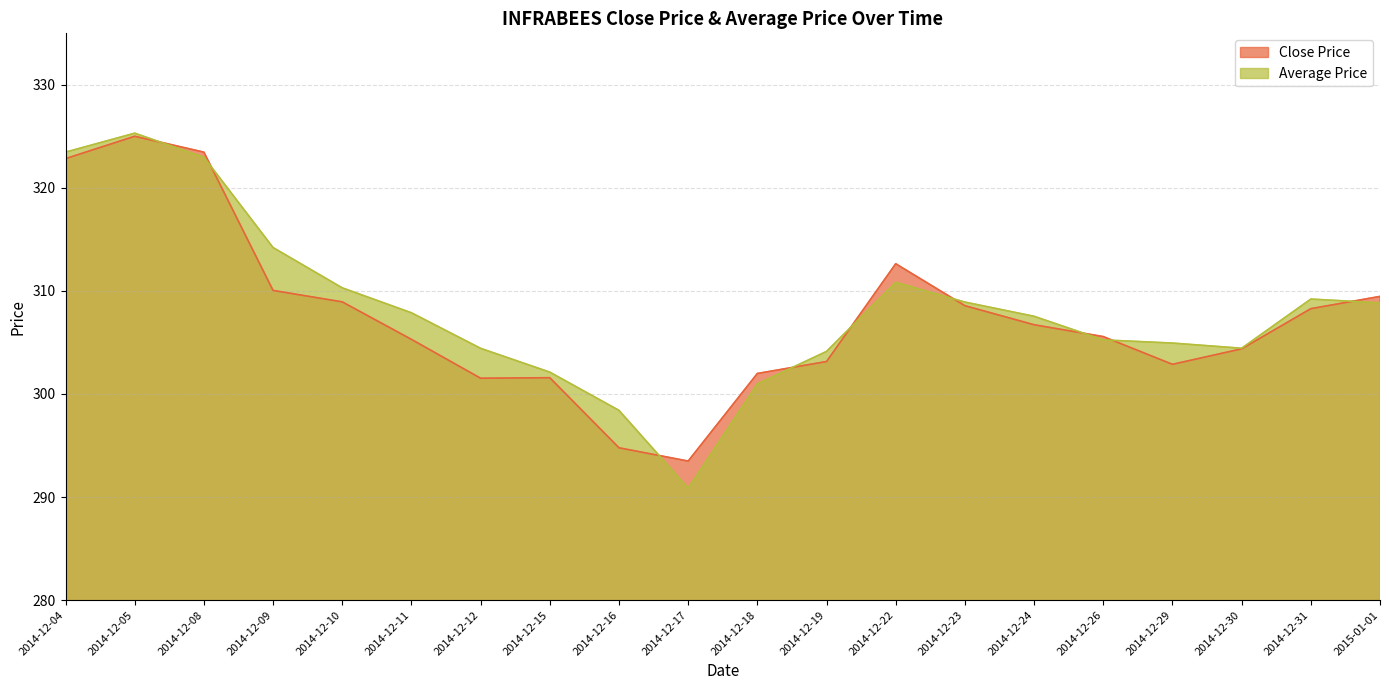

What is the total value across all series at 2014-12-30?

608.8